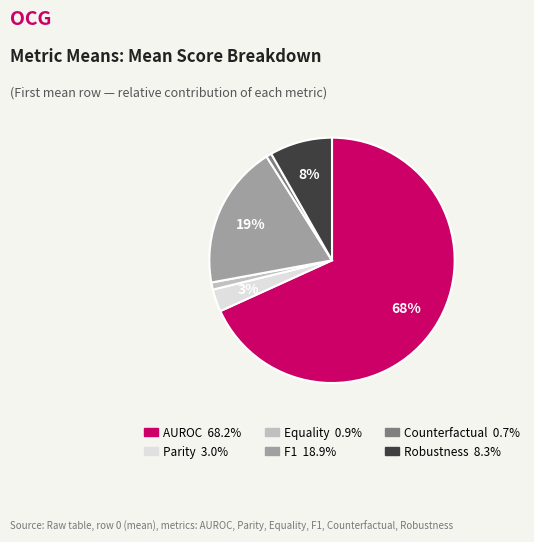

Combined, do Equality and Parity account for over 50%?

No